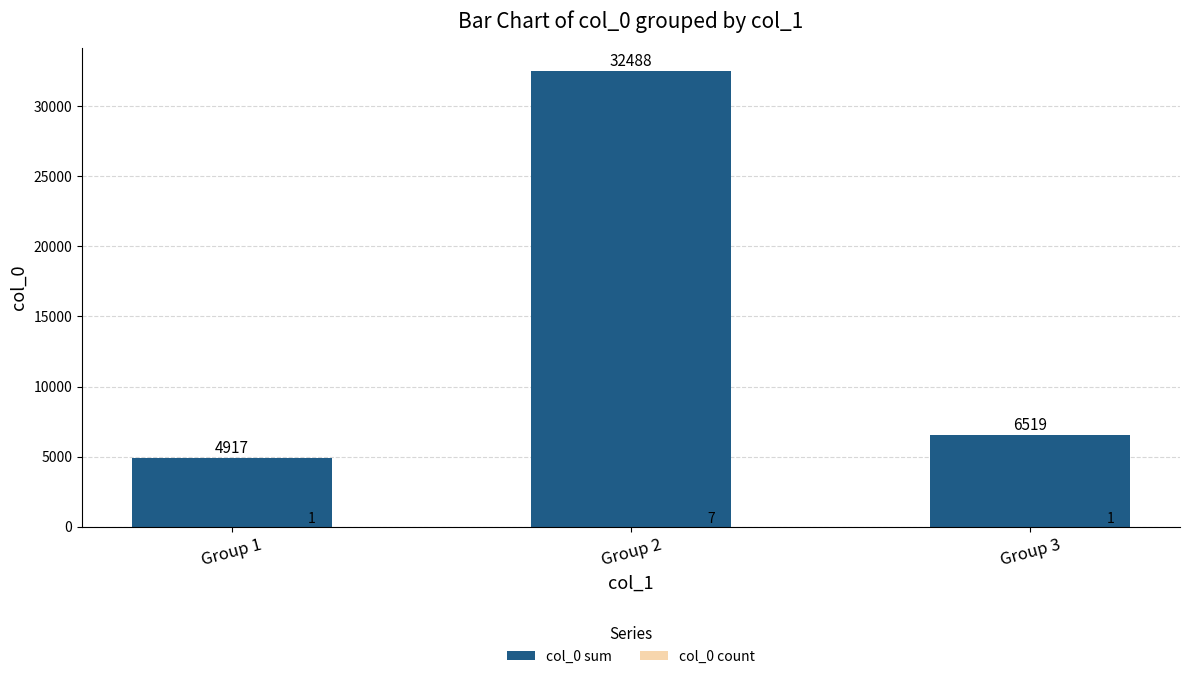

How many distinct data groups are displayed?

2